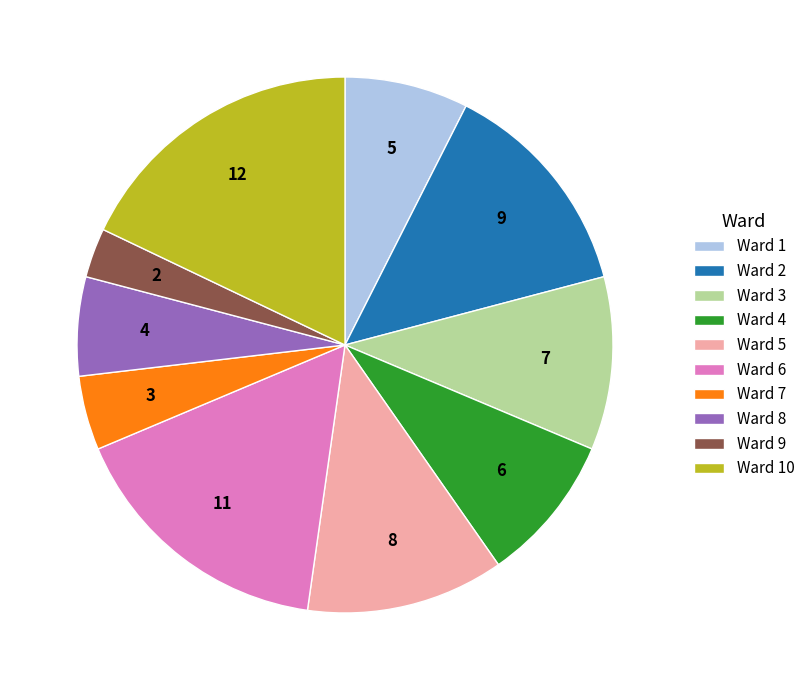

True or false: Ward 2 accounts for 13% of the total.

True